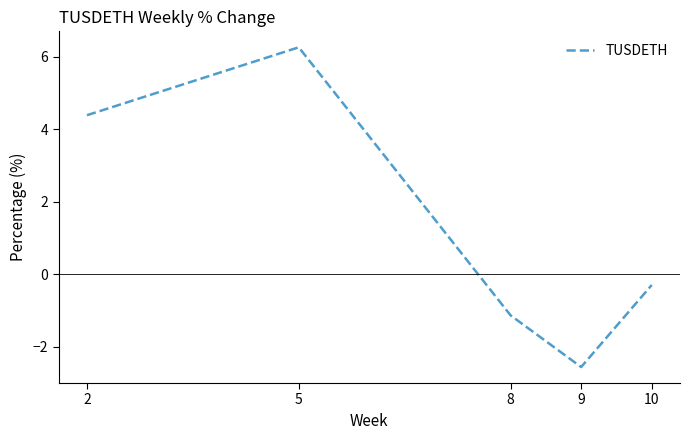

What is the sum of the values at 8 and 5?

5.1